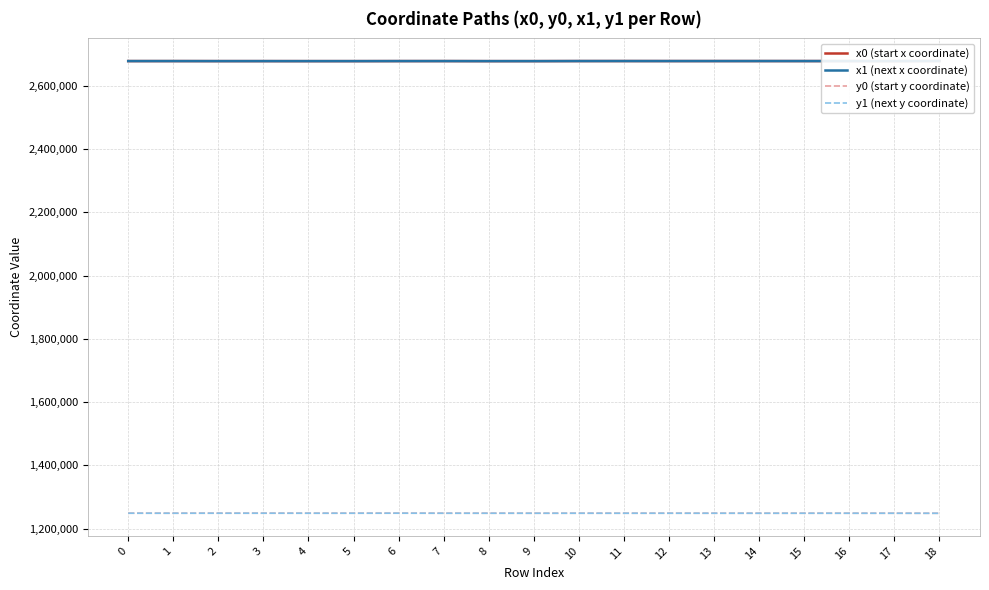

In y1 (next y coordinate), how many points are higher than both neighbors (excluding endpoints)?

5